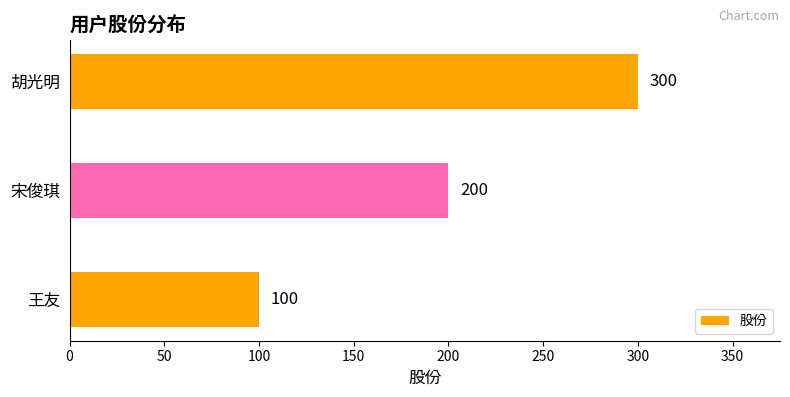

What is the average value?

200